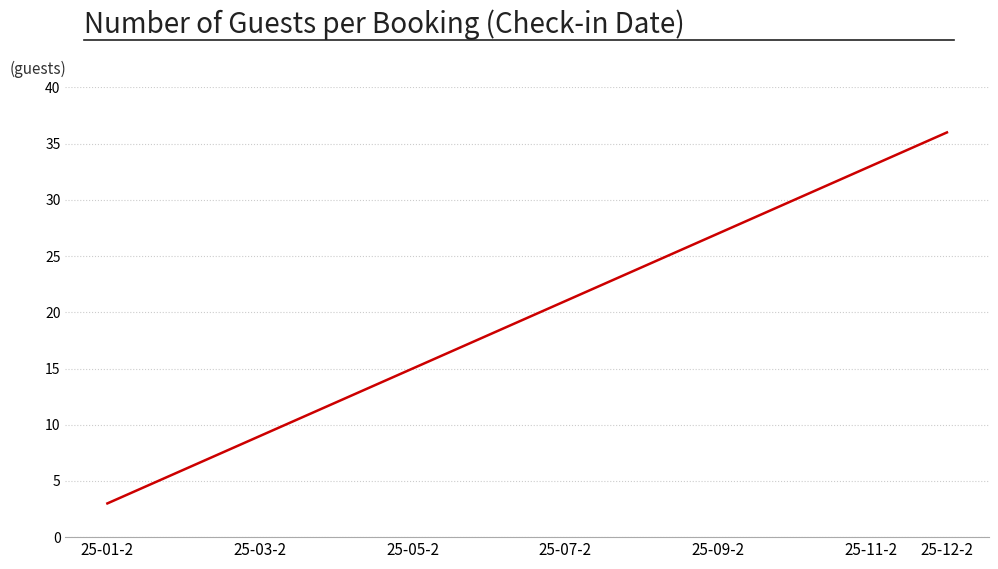

What is the maximum value shown in the chart?

36